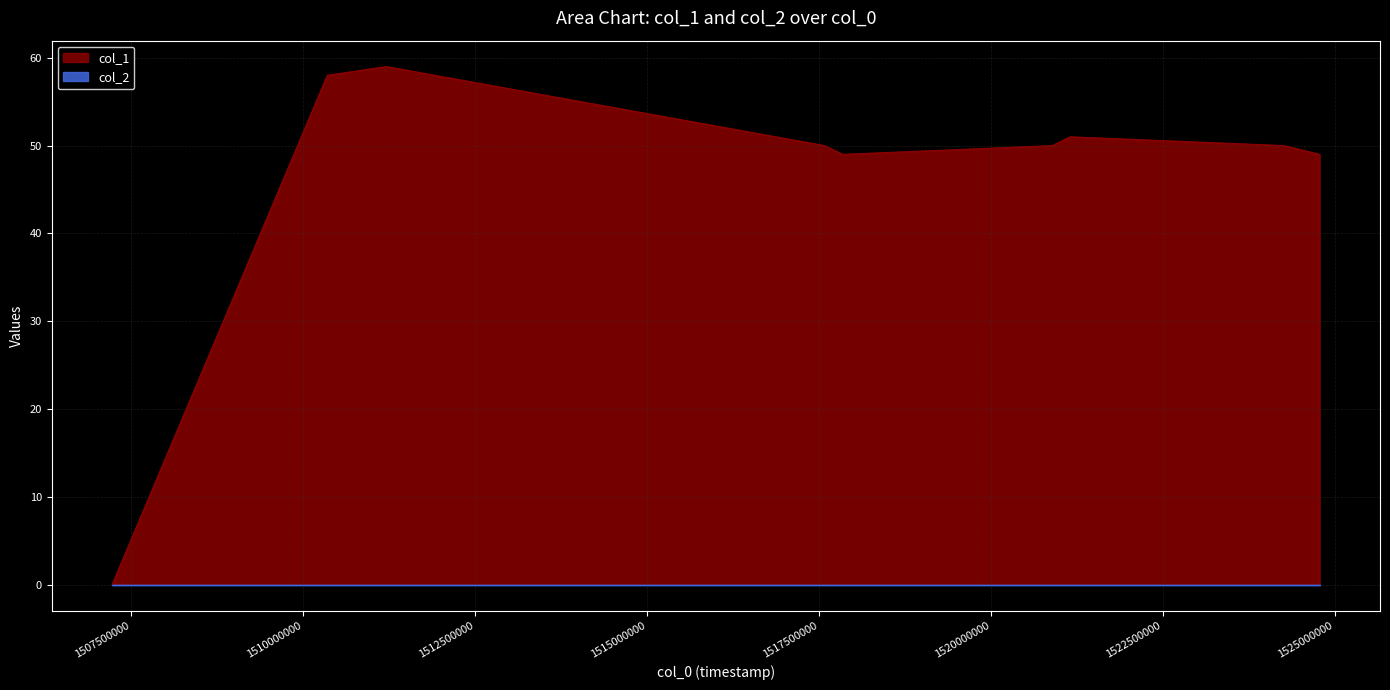

The chart shows a value of 21 at 1524782381. True or false?

False